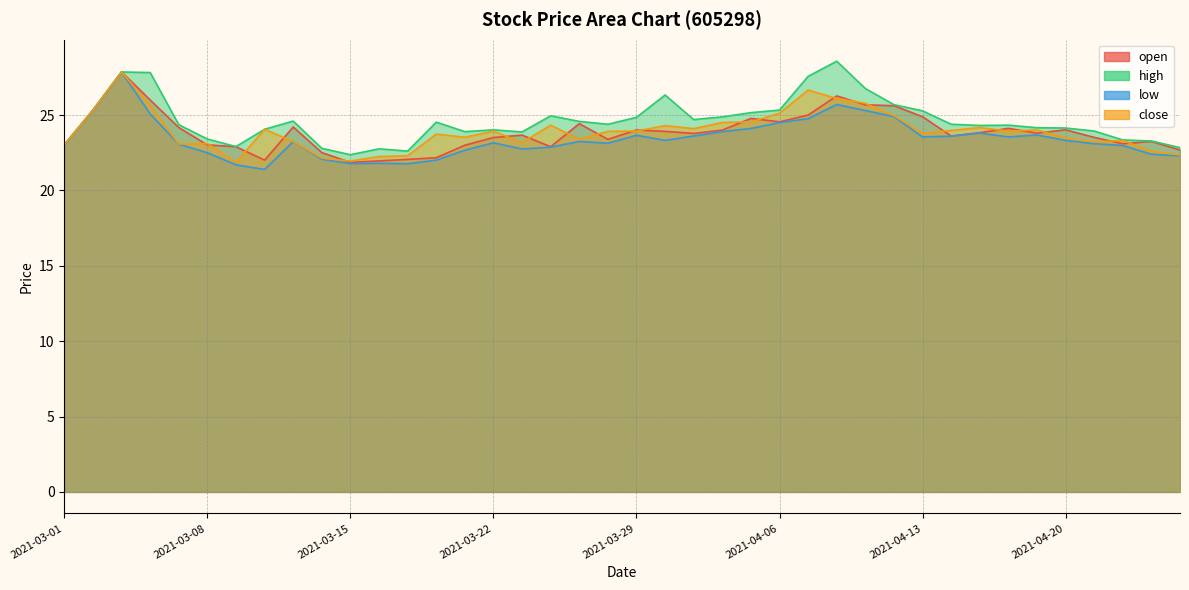

Reading right to left, what are all the values shown in this chart?

open: 2021-04-26=22.7	2021-04-23=23.2	2021-04-22=23.1	2021-04-21=23.5	2021-04-20=24.0	2021-04-19=23.8	2021-04-16=24.1	2021-04-15=23.8	2021-04-14=23.6	2021-04-13=24.9	2021-04-12=25.6	2021-04-09=25.7	2021-04-08=26.3	2021-04-07=25.0	2021-04-06=24.6	2021-04-02=24.8	2021-04-01=24.0	2021-03-31=23.8	2021-03-30=23.9	2021-03-29=24.0	2021-03-26=23.4	2021-03-25=24.4	2021-03-24=22.9	2021-03-23=23.7	2021-03-22=23.5	2021-03-19=23.0	2021-03-18=22.2	2021-03-17=22.1	2021-03-16=22.0	2021-03-15=21.9	2021-03-12=22.5	2021-03-11=24.2	2021-03-10=22.0	2021-03-09=22.9	2021-03-08=23.0	2021-03-05=24.2	2021-03-04=26.0	2021-03-03=27.9	2021-03-02=25.3	2021-03-01=23.0
high: 2021-04-26=22.8	2021-04-23=23.3	2021-04-22=23.4	2021-04-21=23.9	2021-04-20=24.1	2021-04-19=24.2	2021-04-16=24.3	2021-04-15=24.3	2021-04-14=24.4	2021-04-13=25.3	2021-04-12=25.7	2021-04-09=26.8	2021-04-08=28.6	2021-04-07=27.6	2021-04-06=25.3	2021-04-02=25.2	2021-04-01=24.9	2021-03-31=24.7	2021-03-30=26.3	2021-03-29=24.9	2021-03-26=24.4	2021-03-25=24.6	2021-03-24=24.9	2021-03-23=23.9	2021-03-22=24.0	2021-03-19=23.9	2021-03-18=24.5	2021-03-17=22.6	2021-03-16=22.8	2021-03-15=22.4	2021-03-12=22.8	2021-03-11=24.6	2021-03-10=24.1	2021-03-09=22.9	2021-03-08=23.4	2021-03-05=24.4	2021-03-04=27.8	2021-03-03=27.9	2021-03-02=25.3	2021-03-01=23.0
low: 2021-04-26=22.3	2021-04-23=22.4	2021-04-22=23.0	2021-04-21=23.1	2021-04-20=23.3	2021-04-19=23.7	2021-04-16=23.6	2021-04-15=23.8	2021-04-14=23.6	2021-04-13=23.6	2021-04-12=24.9	2021-04-09=25.3	2021-04-08=25.7	2021-04-07=24.8	2021-04-06=24.5	2021-04-02=24.1	2021-04-01=23.9	2021-03-31=23.6	2021-03-30=23.3	2021-03-29=23.7	2021-03-26=23.1	2021-03-25=23.2	2021-03-24=22.9	2021-03-23=22.8	2021-03-22=23.2	2021-03-19=22.7	2021-03-18=22.0	2021-03-17=21.8	2021-03-16=21.8	2021-03-15=21.8	2021-03-12=22.1	2021-03-11=23.2	2021-03-10=21.4	2021-03-09=21.7	2021-03-08=22.5	2021-03-05=23.1	2021-03-04=25.1	2021-03-03=27.9	2021-03-02=25.3	2021-03-01=23.0
close: 2021-04-26=22.4	2021-04-23=22.6	2021-04-22=23.3	2021-04-21=23.2	2021-04-20=23.5	2021-04-19=24.0	2021-04-16=23.9	2021-04-15=24.2	2021-04-14=24.0	2021-04-13=23.8	2021-04-12=25.0	2021-04-09=25.8	2021-04-08=26.1	2021-04-07=26.7	2021-04-06=25.1	2021-04-02=24.6	2021-04-01=24.5	2021-03-31=24.1	2021-03-30=24.3	2021-03-29=23.9	2021-03-26=23.9	2021-03-25=23.4	2021-03-24=24.3	2021-03-23=23.2	2021-03-22=23.9	2021-03-19=23.5	2021-03-18=23.7	2021-03-17=22.3	2021-03-16=22.2	2021-03-15=21.9	2021-03-12=22.1	2021-03-11=23.2	2021-03-10=24.1	2021-03-09=21.9	2021-03-08=23.1	2021-03-05=23.1	2021-03-04=25.6	2021-03-03=27.9	2021-03-02=25.3	2021-03-01=23.0